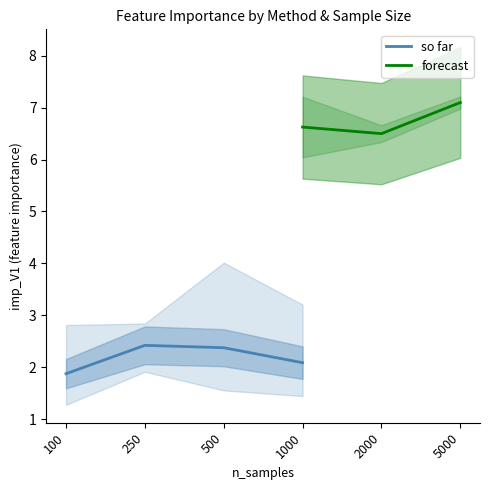

How many so far values are between 2 and 3?

3